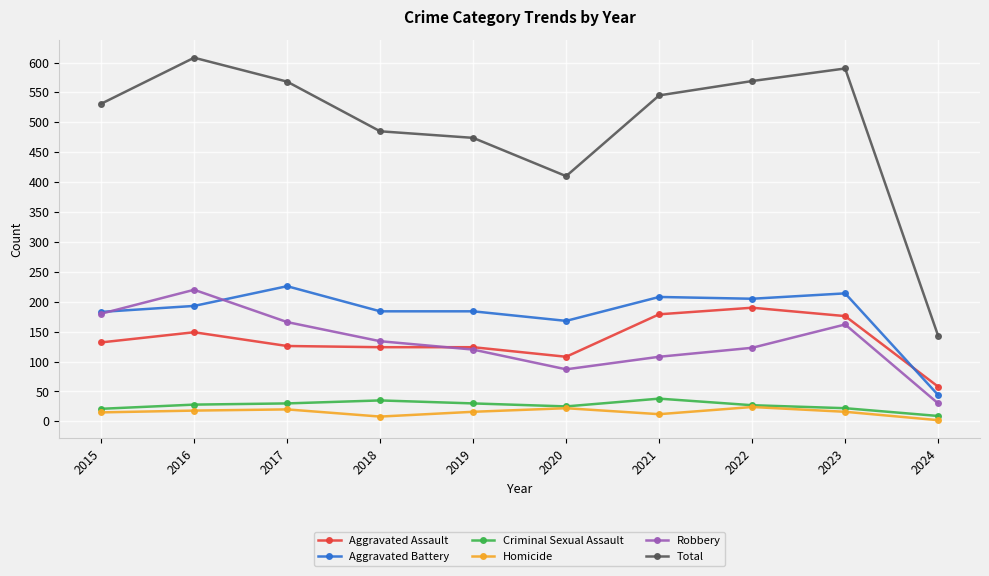

What is the maximum value for Homicide?

24